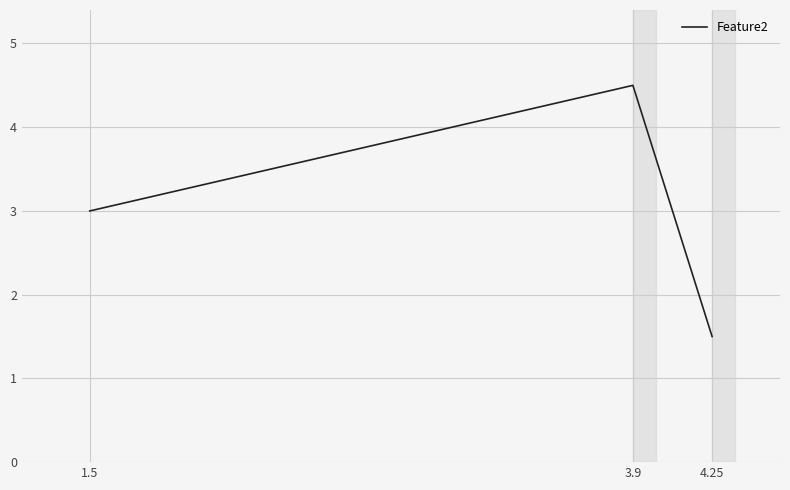

Between 4.25 and 1.5, which is larger?

1.5